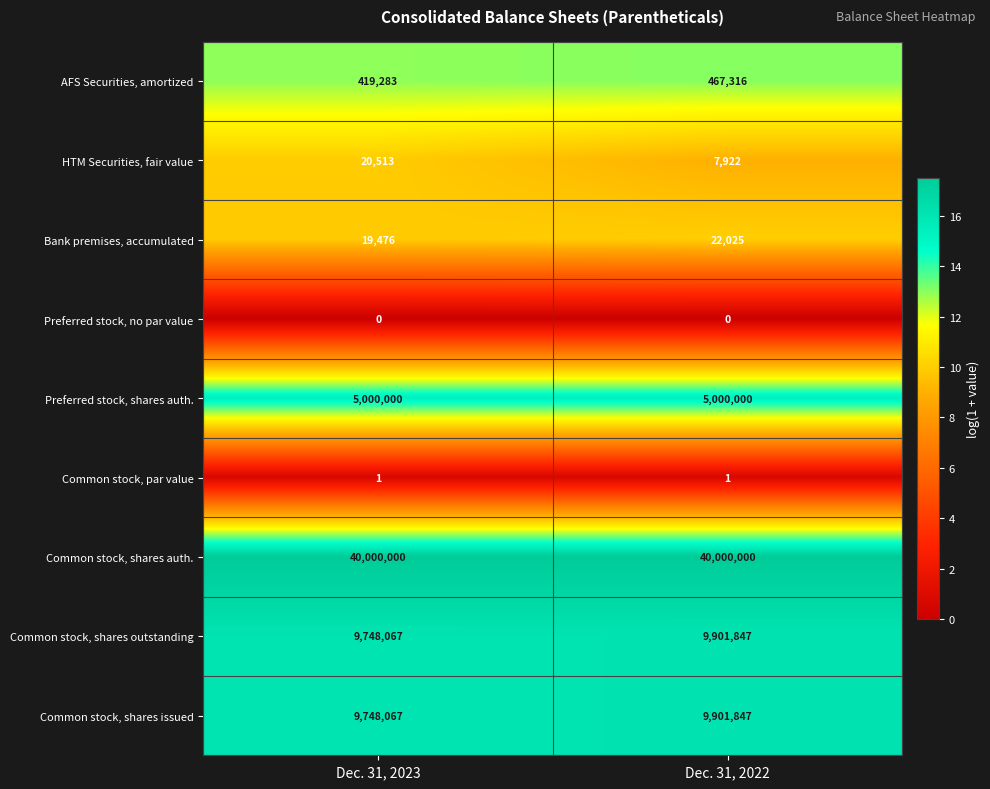

What is the minimum value for Common stock, shares outstanding?

9748067